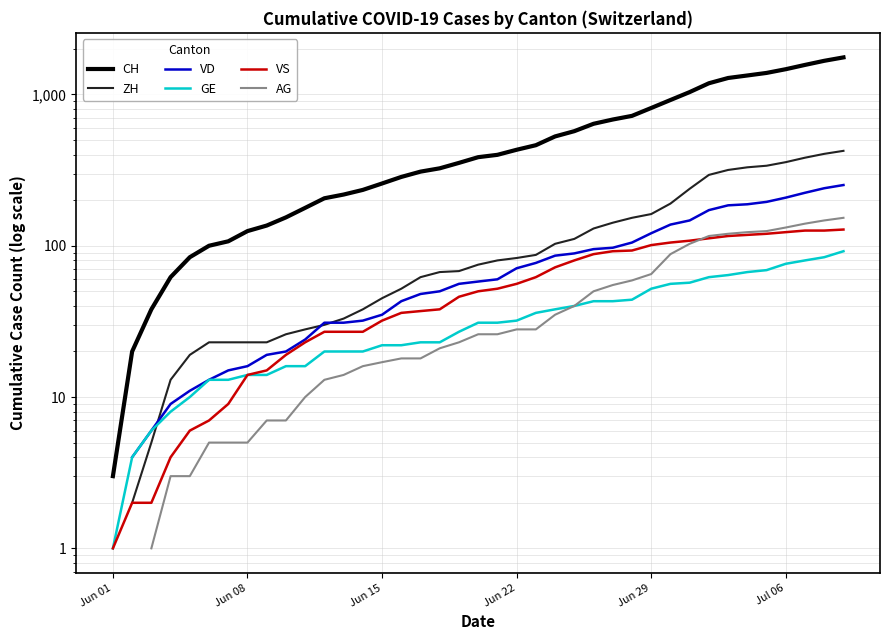

What is the smallest value displayed?

1.0